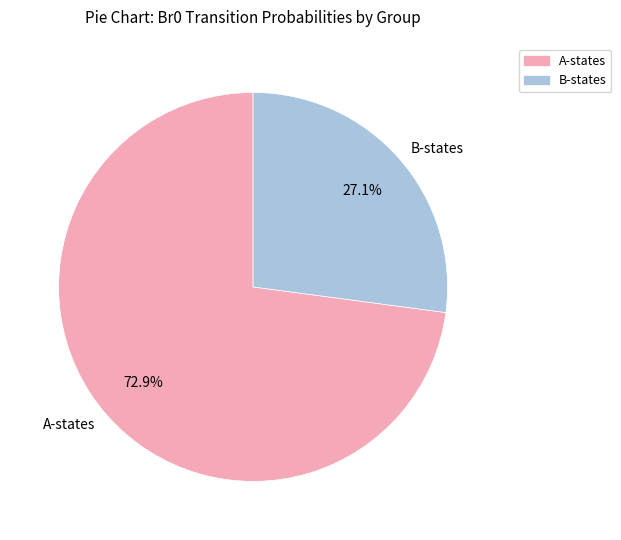

Rank the categories by value from lowest to highest.

B-states, A-states